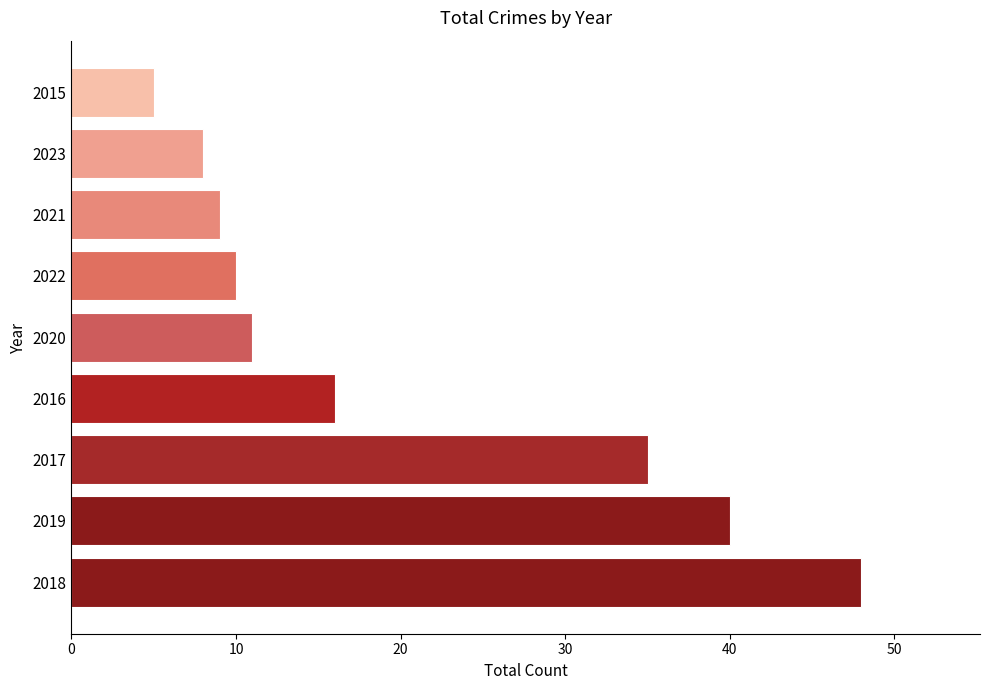

What is the greatest value displayed?

48